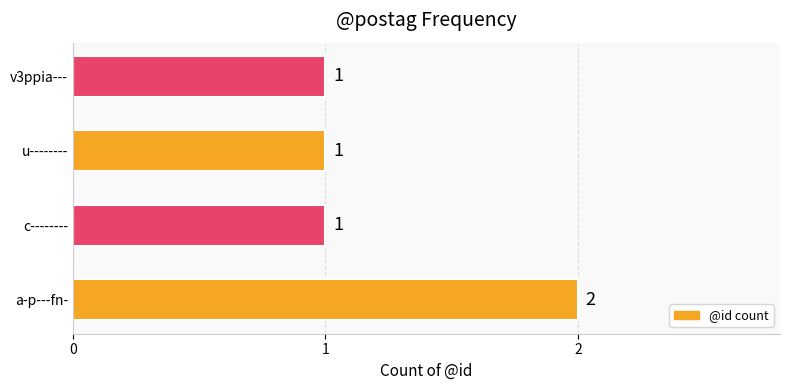

How many values are between 1 and 2?

4